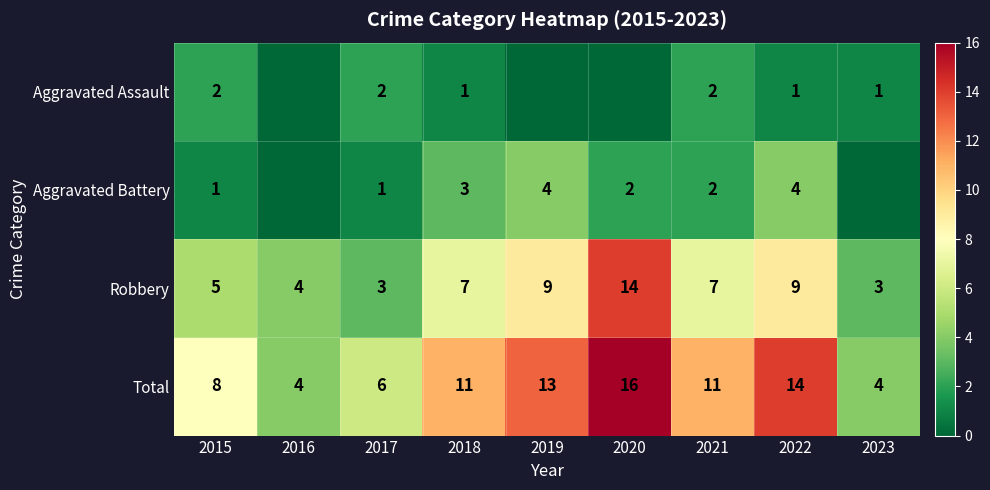

Rank the categories by Aggravated Assault value from lowest to highest.

2016, 2019, 2020, 2018, 2022, 2023, 2015, 2017, 2021